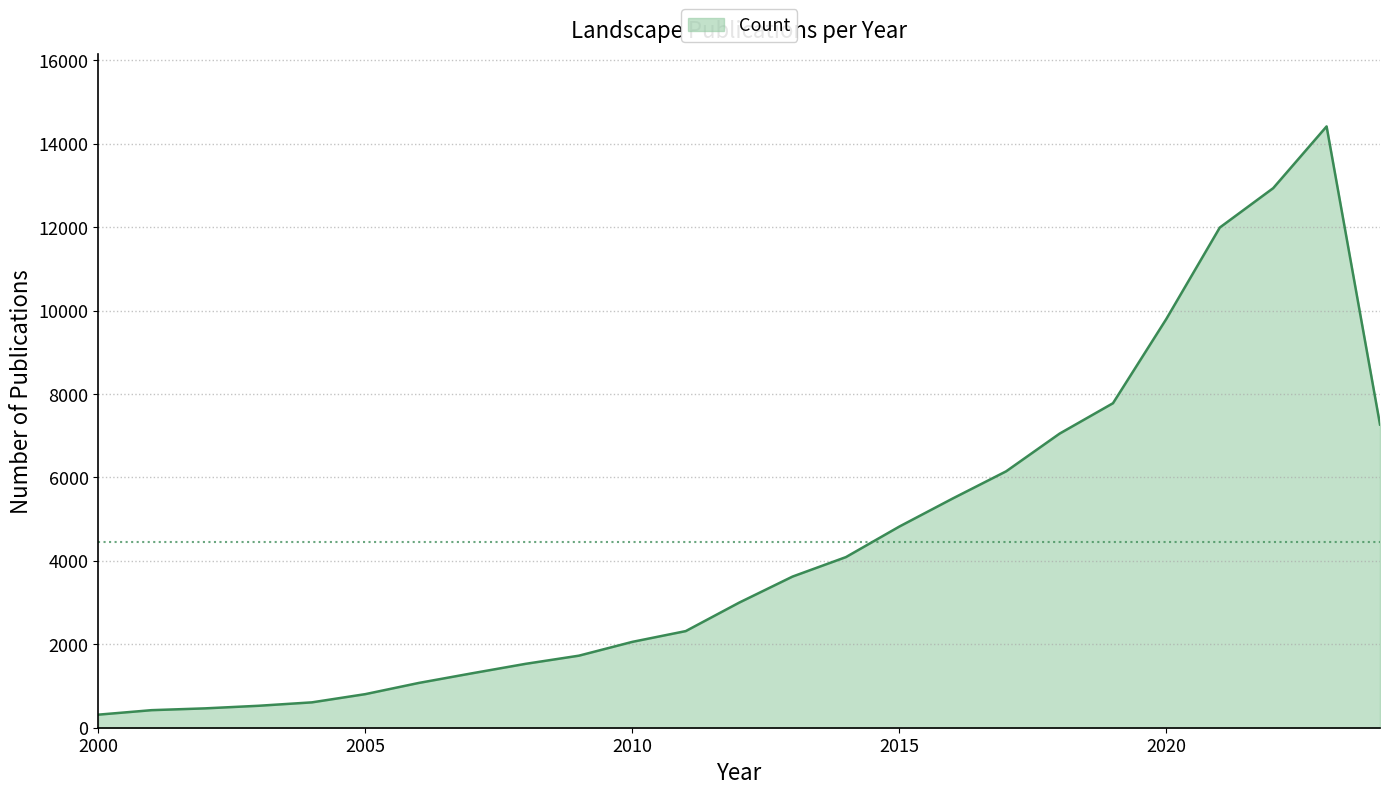

What is the greatest value displayed?

14413